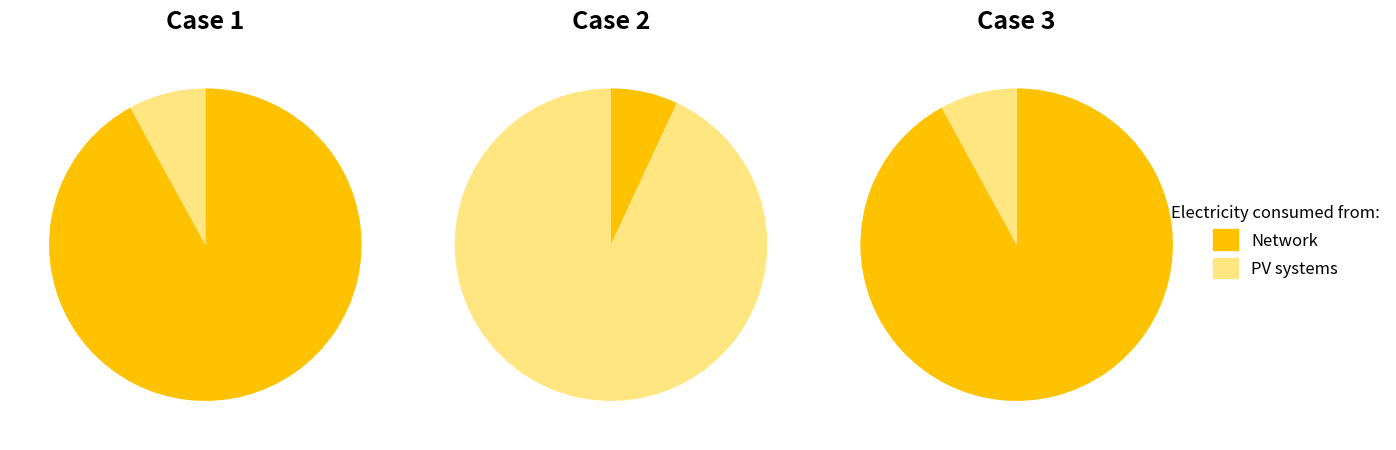

Rank the series by their maximum value, from lowest to highest.

Network, PV systems